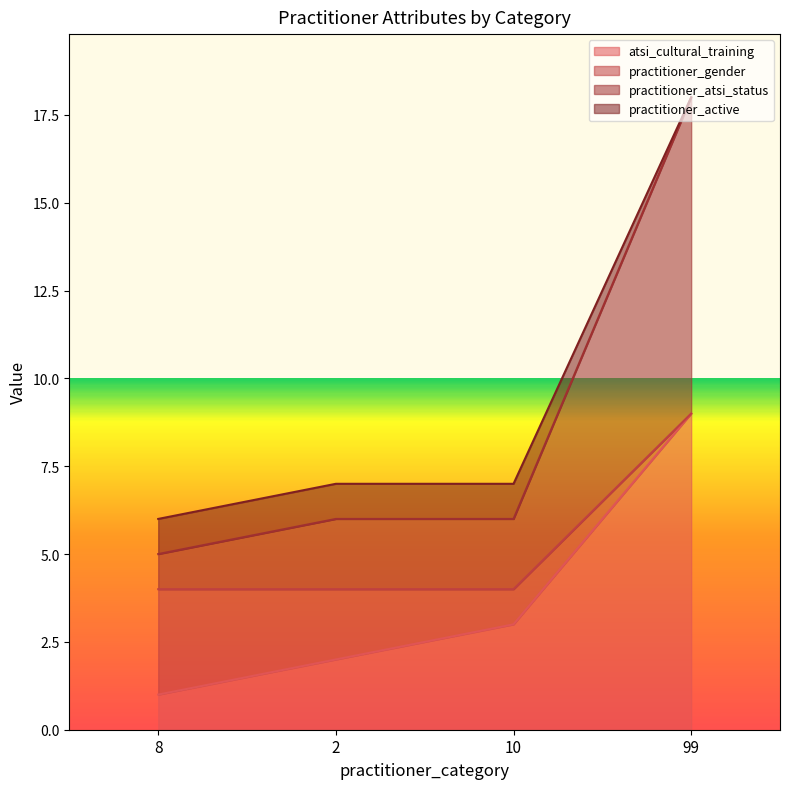

Where does the practitioner_atsi_status series first go above 7?

99